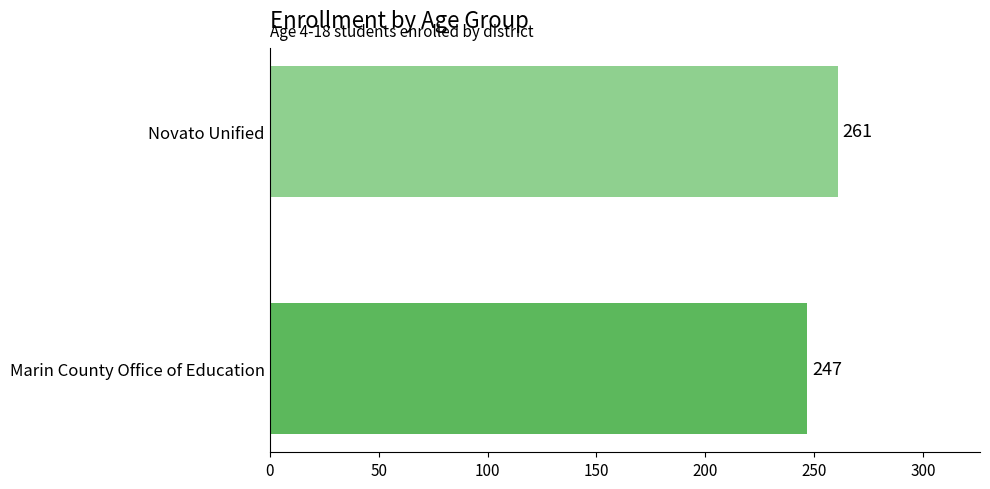

At which category does the chart reach its peak across all series?

Novato Unified